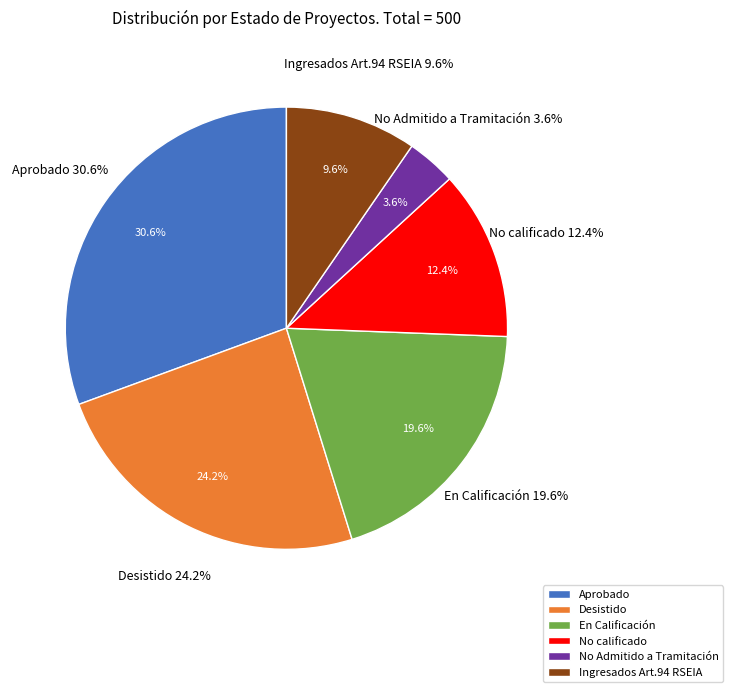

Is it true that Ingresados Art.94 RSEIA is 1% of the pie?

False